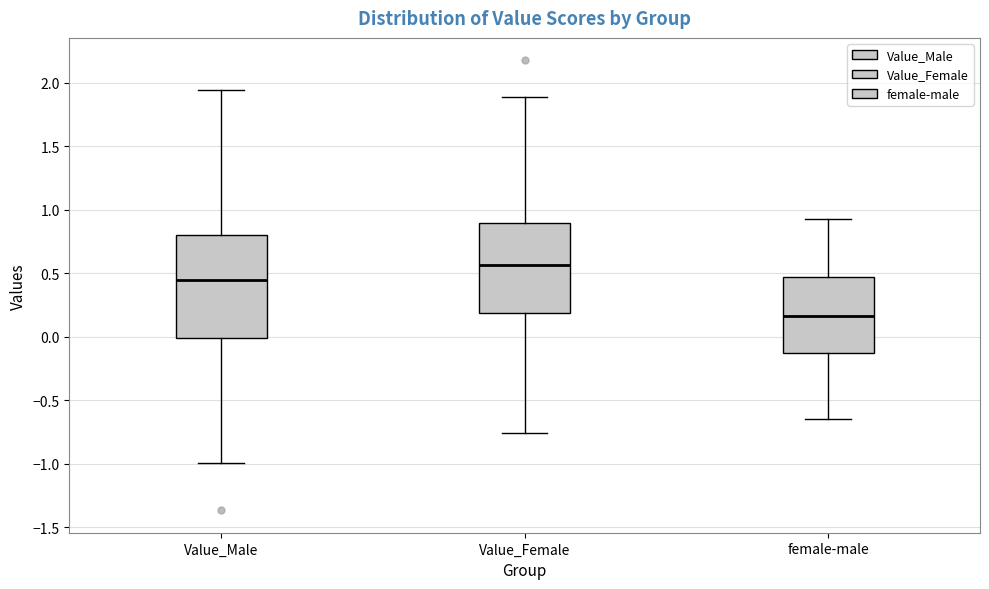

Which box's median line is the lowest?

female-male